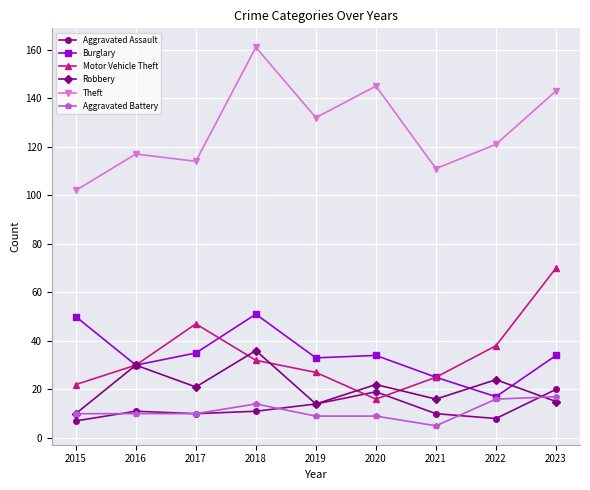

Rank the series by their maximum value, from highest to lowest.

Theft, Motor Vehicle Theft, Burglary, Robbery, Aggravated Assault, Aggravated Battery